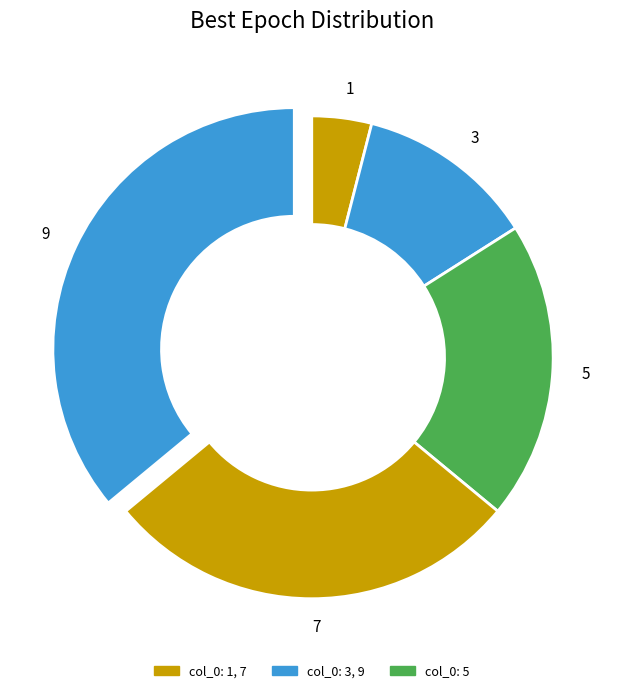

Rank the categories by value from highest to lowest.

9, 7, 5, 3, 1